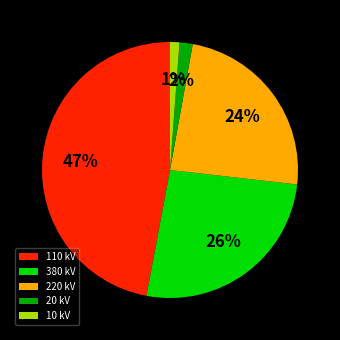

To the nearest percent, what is the average slice percentage?

20%